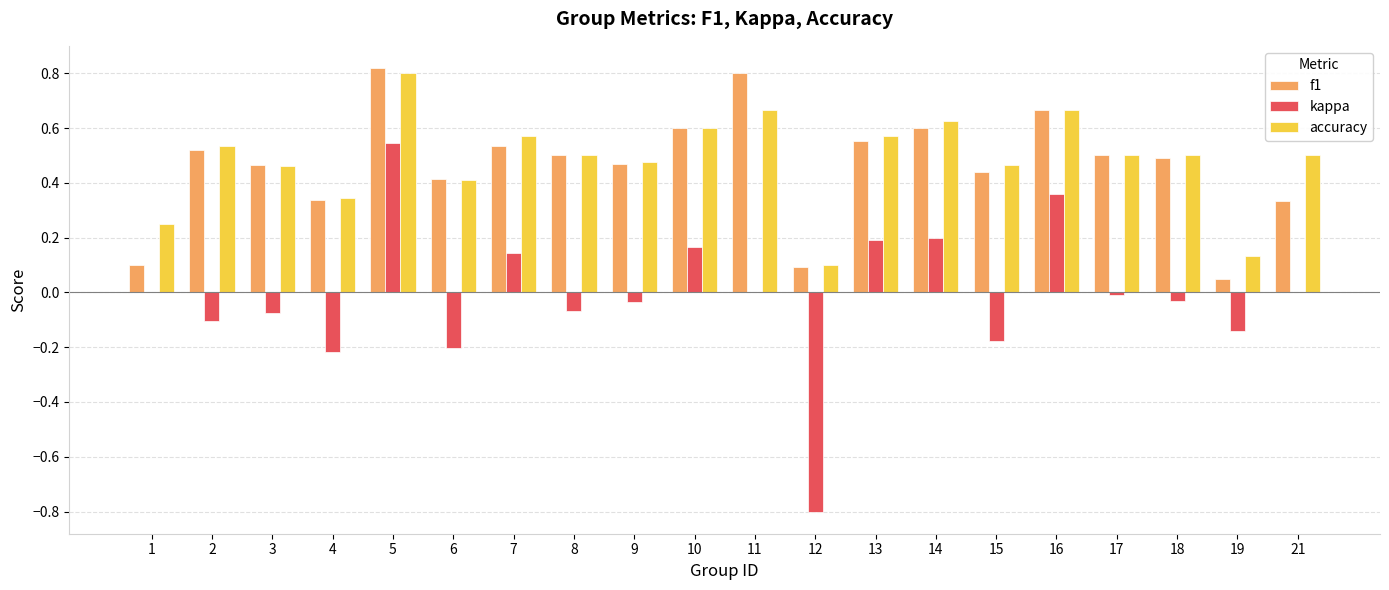

At which category is the sum across all series the highest?

5